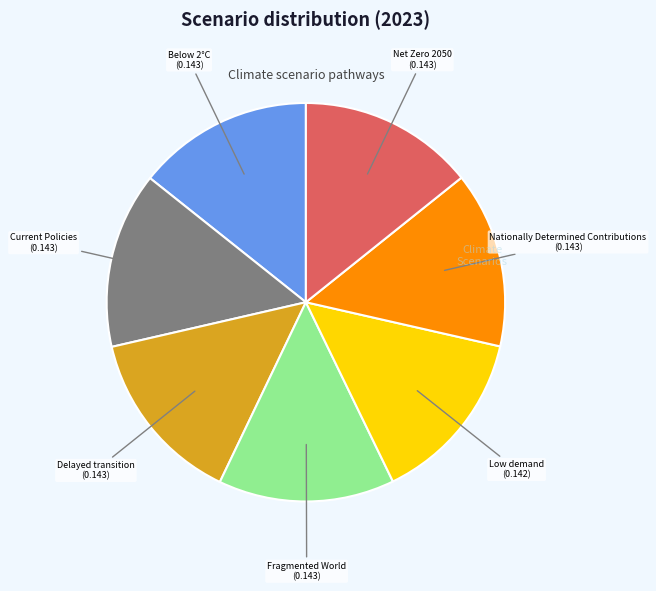

Is there a majority slice in this chart?

No